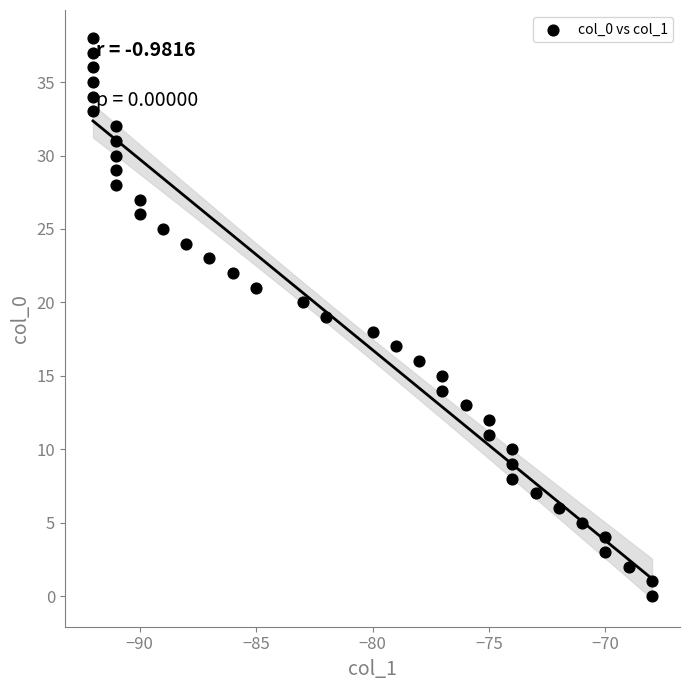

What is the range of Y values (max minus min)?

38